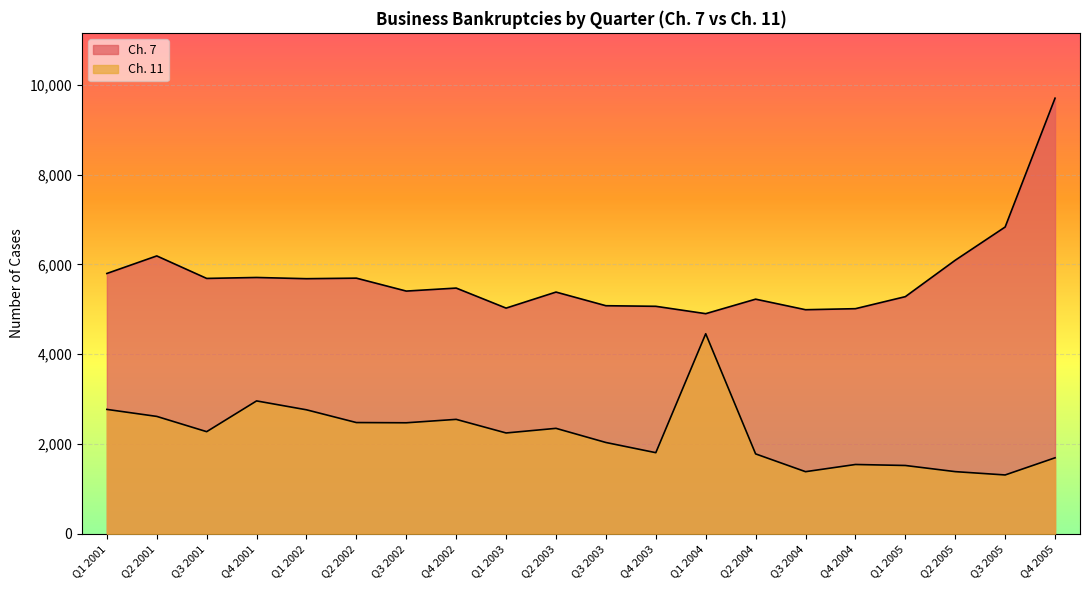

Is the value of Ch. 7 at Q2 2001 greater than the value of Ch. 11 at Q4 2005?

Yes